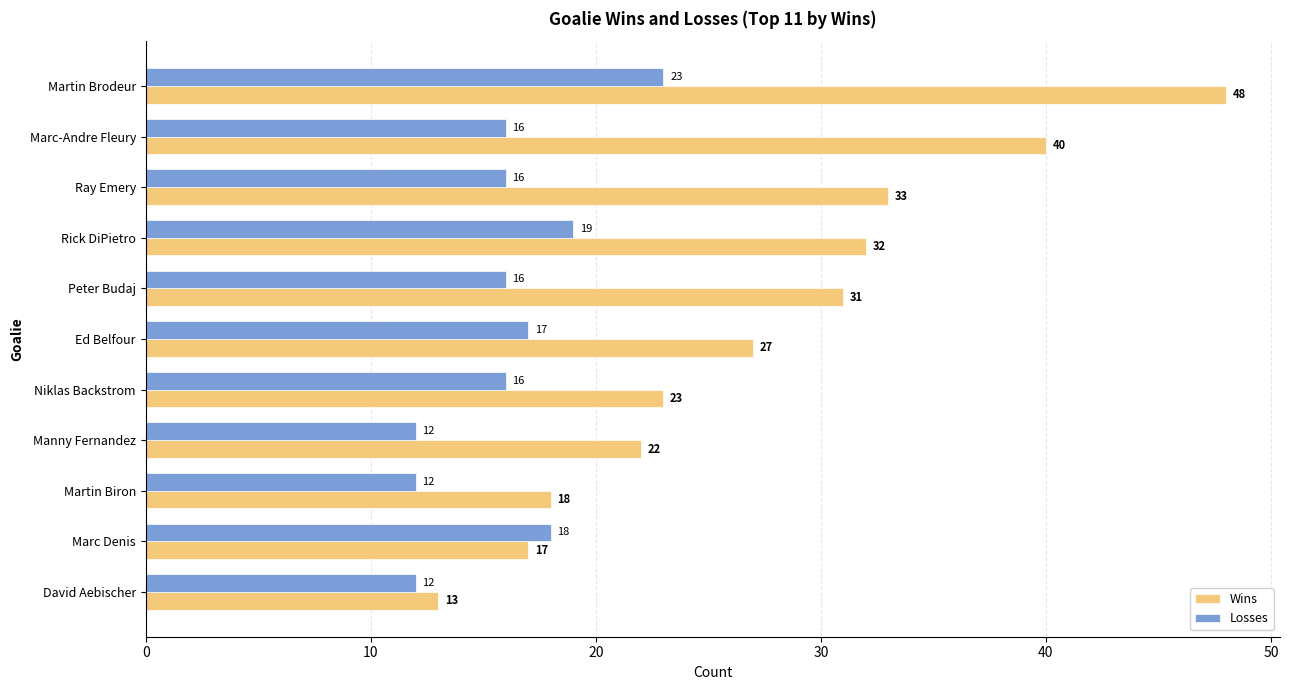

The Wins series shows 55 at Marc-Andre Fleury. True or false?

False